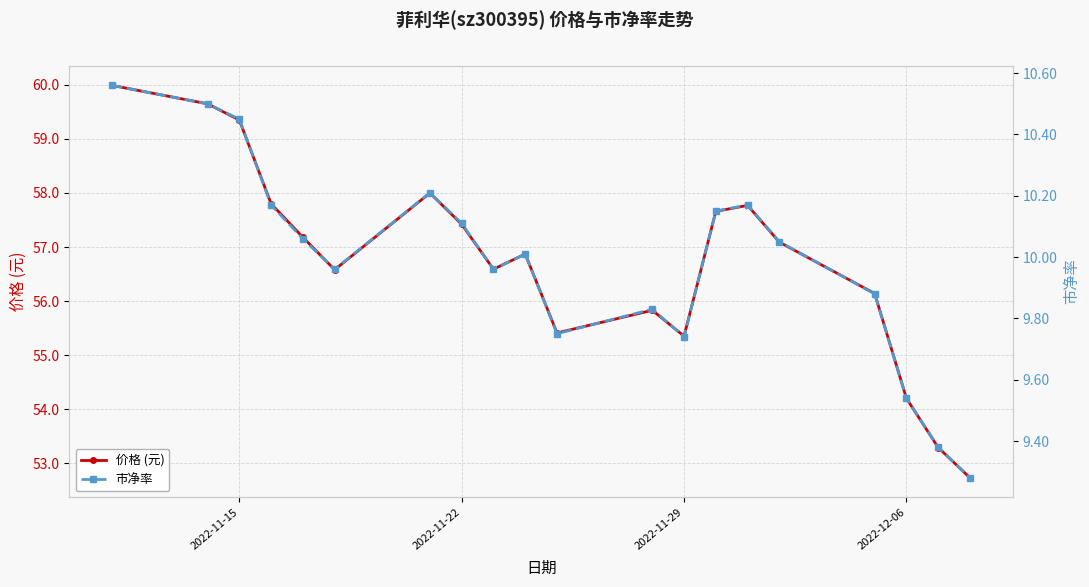

How many interior local valleys does the 价格 (元) series have?

4